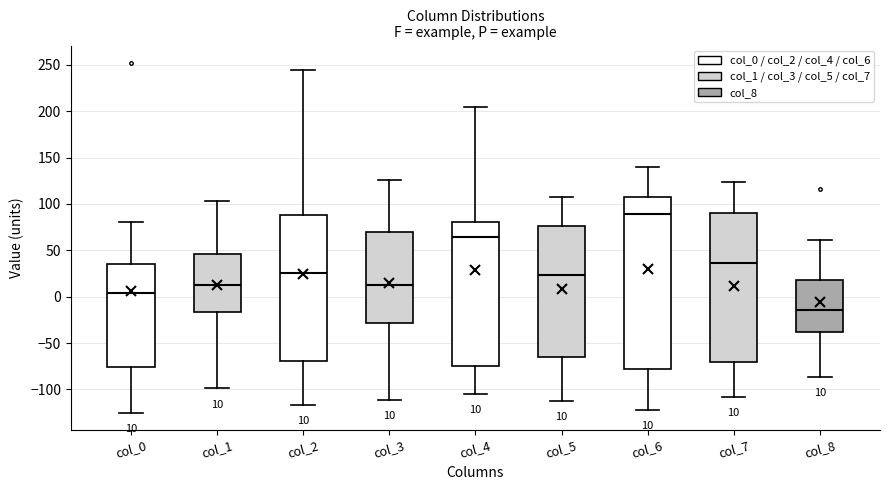

Which box is the tallest, from its lower edge to its upper edge?

col_6